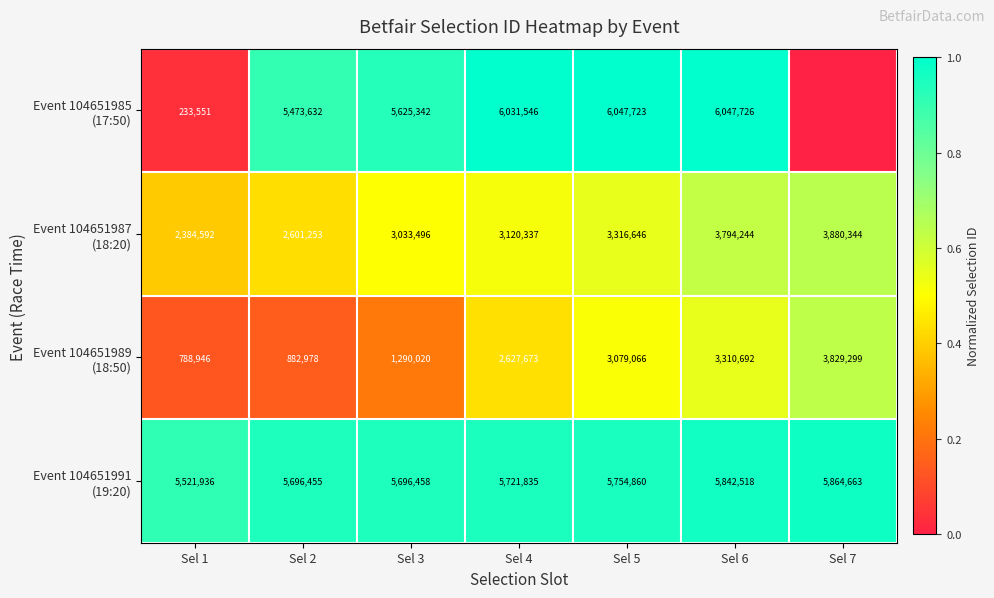

What is the total value across all series at Sel 2?

14654318